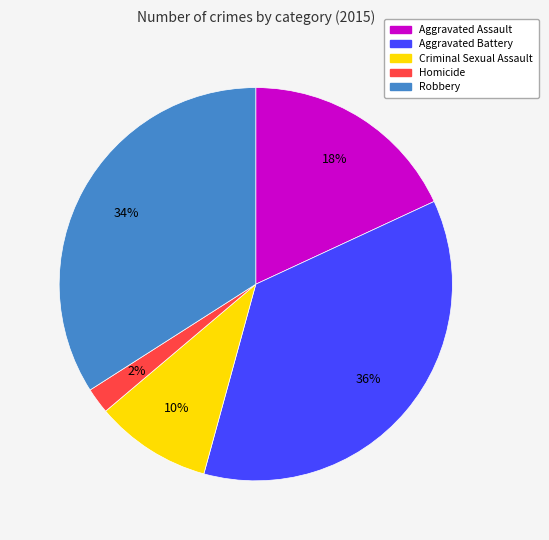

To the nearest percent, what is the difference between the largest and smallest slice percentages?

34%